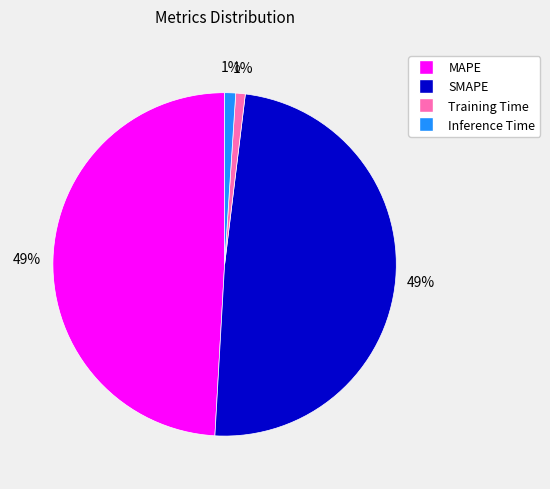

What percentage is the MAPE slice, to the nearest percent?

49%